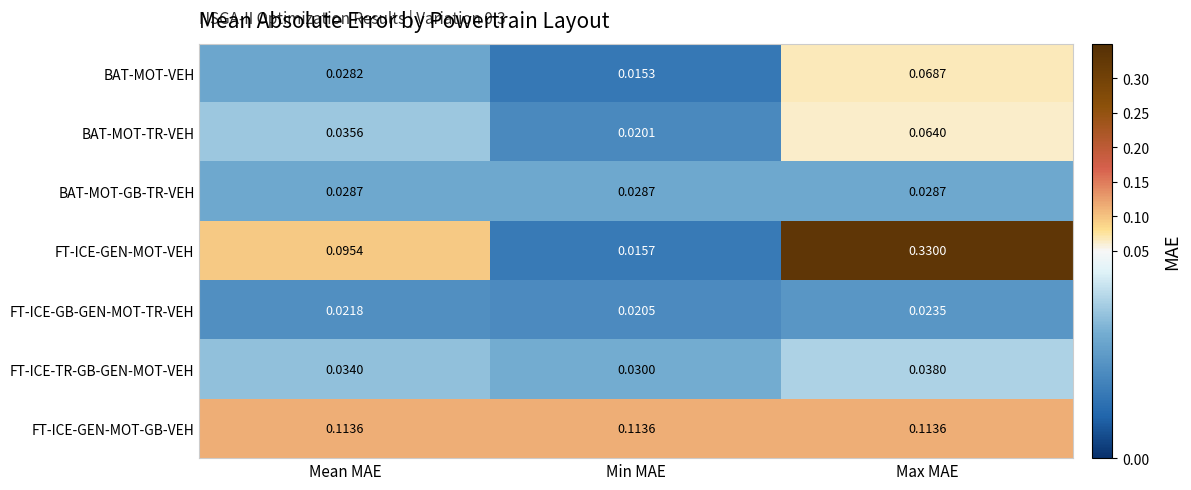

Which category has the lowest value across all series?

Min MAE